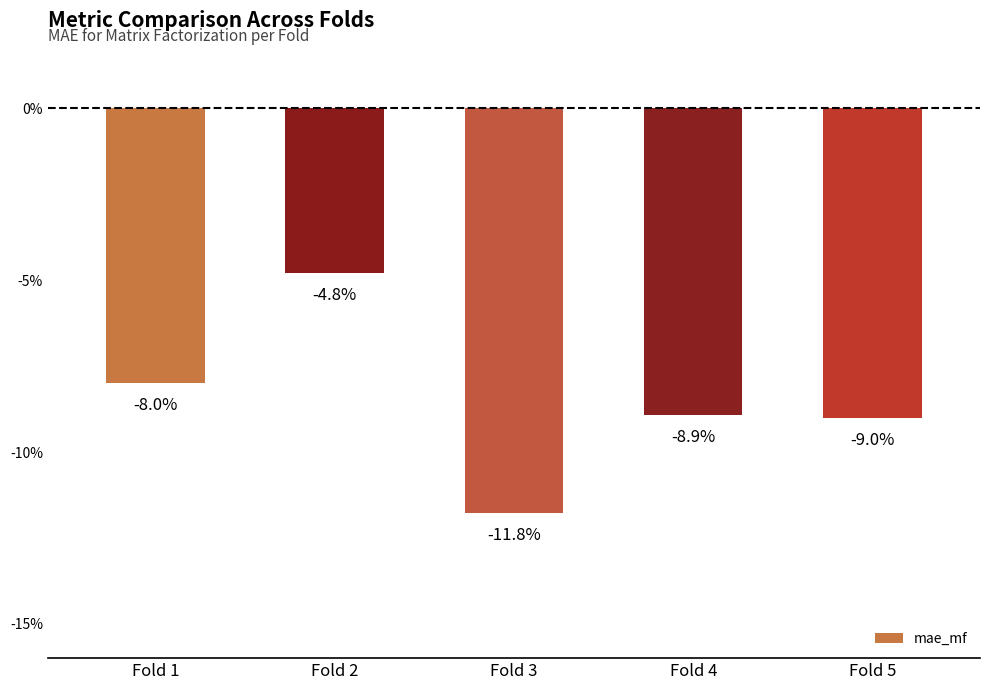

List the labels in order of value, largest first.

Fold 2, Fold 1, Fold 4, Fold 5, Fold 3